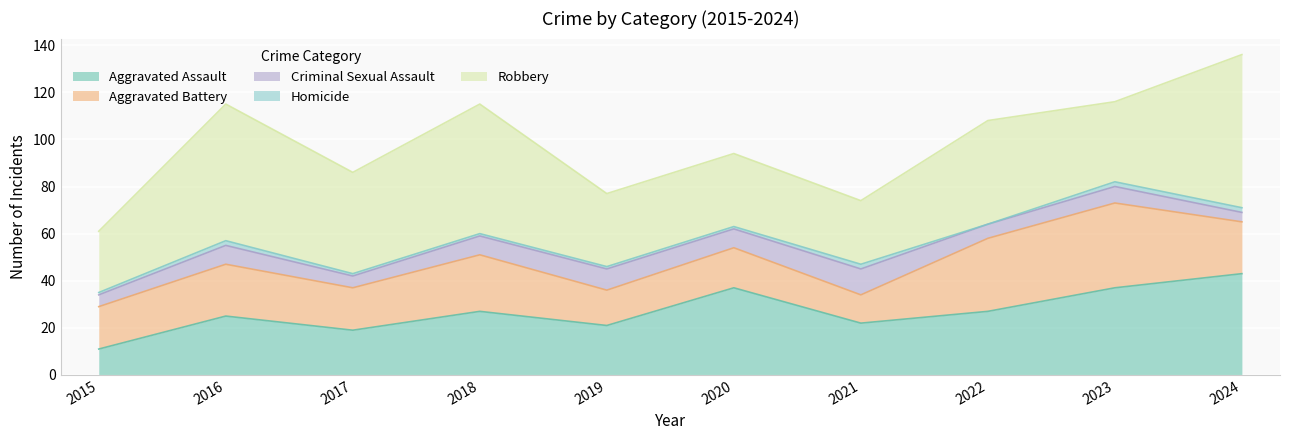

Does the chart display data point markers on the line(s)?

No